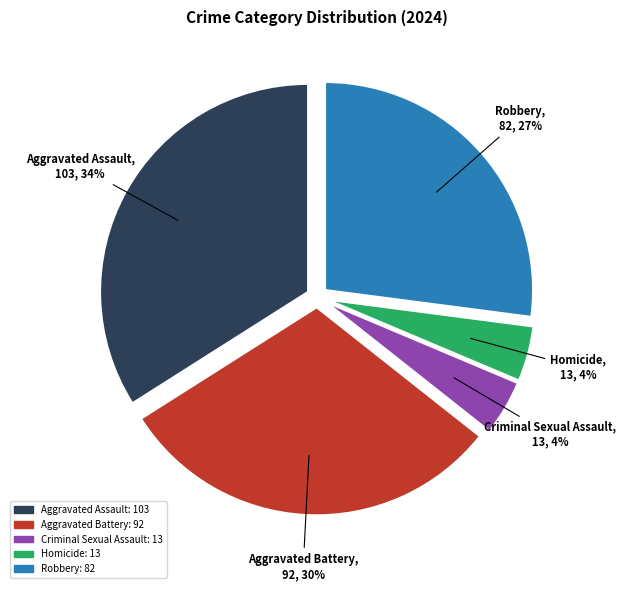

How many segments does this pie chart have?

5